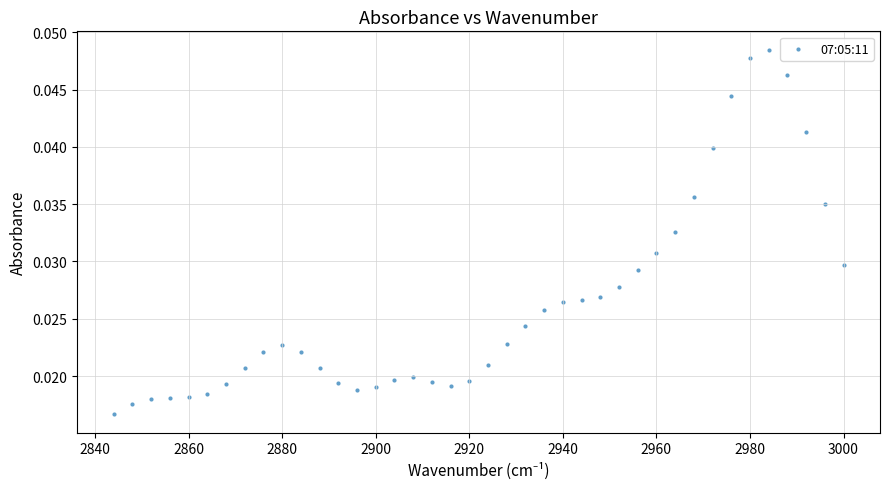

What is the range of X values (max minus min)?

156.0